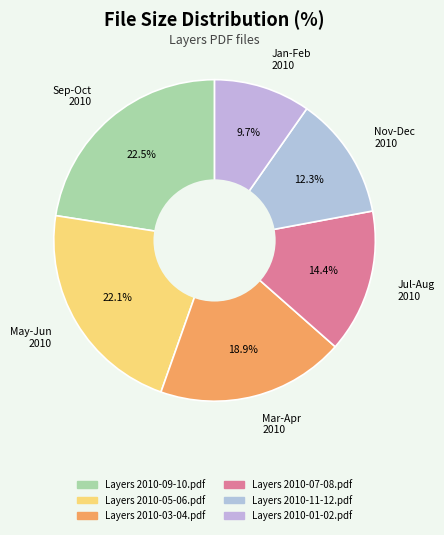

How many segments does this pie chart have?

6